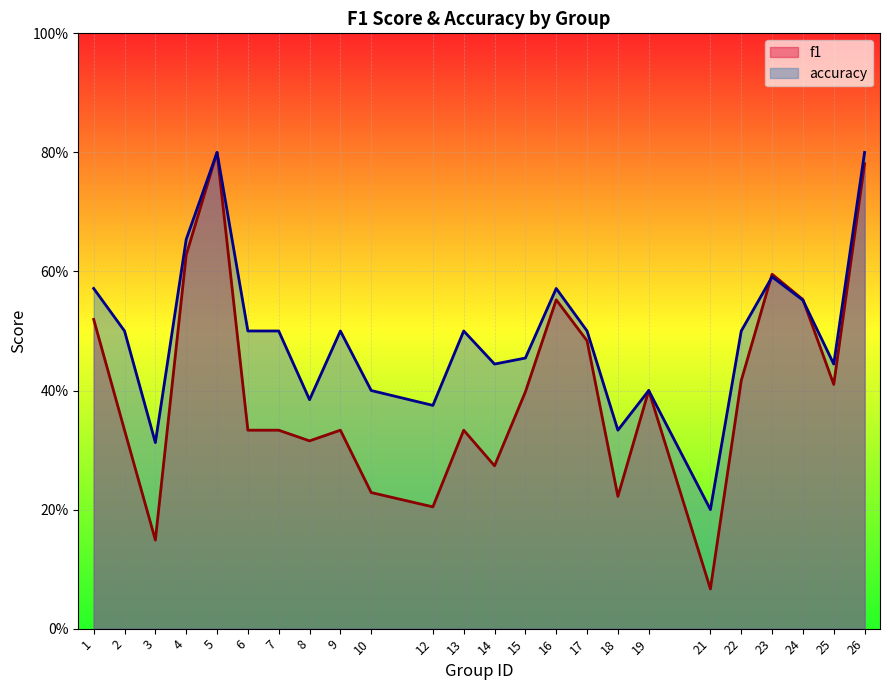

What is the sum of the f1 values at 12 and 10?

0.4